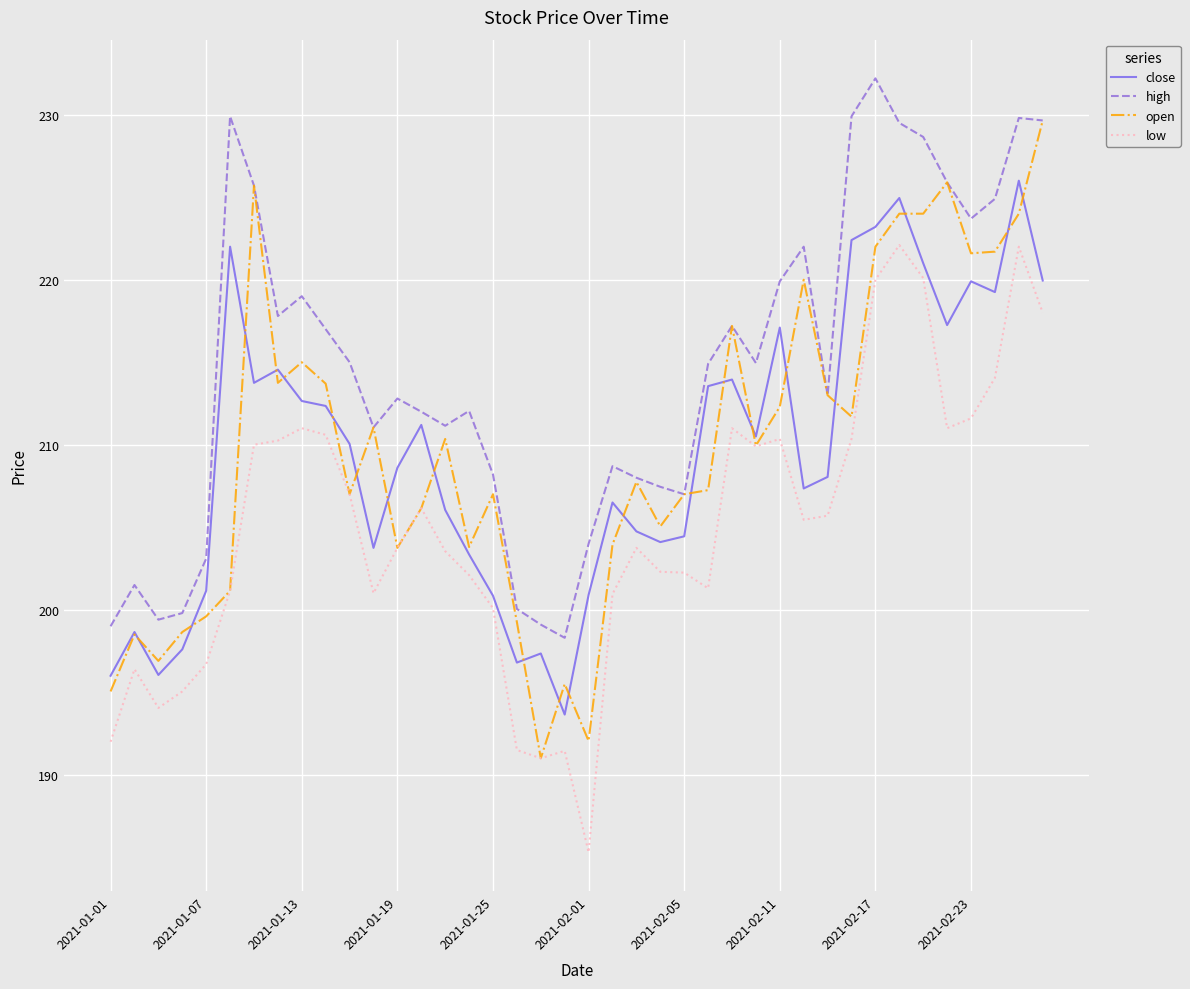

What is the minimum value shown in the chart?

185.3